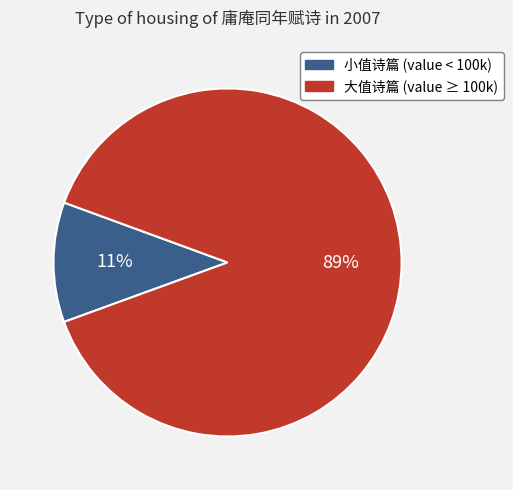

To the nearest percent, what is the average slice percentage?

50%